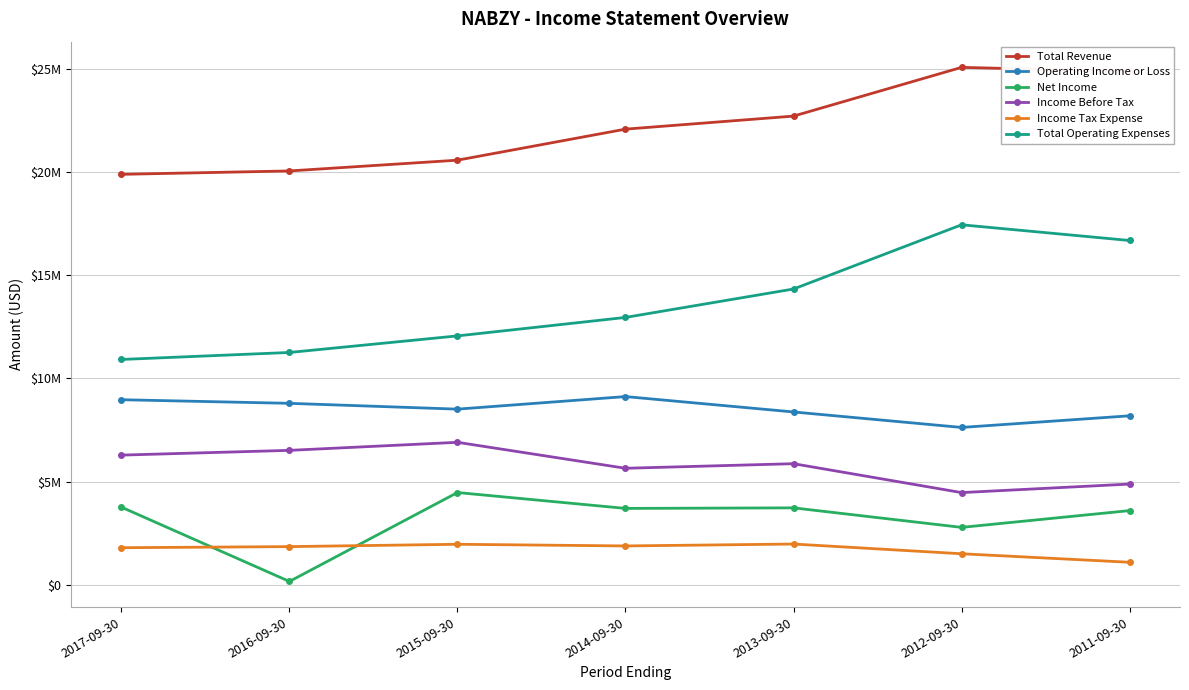

Reading left to right, transcribe all the data shown in this chart.

Total Revenue: 2017-09-30=19883600	2016-09-30=20047600	2015-09-30=20568600	2014-09-30=22072000	2013-09-30=22703300	2012-09-30=25063700	2011-09-30=24866300
Operating Income or Loss: 2017-09-30=8967000	2016-09-30=8792100	2015-09-30=8510600	2014-09-30=9119300	2013-09-30=8374100	2012-09-30=7624600	2011-09-30=8187700
Net Income: 2017-09-30=3763700	2016-09-30=165400	2015-09-30=4471900	2014-09-30=3702700	2013-09-30=3729600	2012-09-30=2784100	2011-09-30=3596800
Income Before Tax: 2017-09-30=6284400	2016-09-30=6514400	2015-09-30=6904100	2014-09-30=5646600	2013-09-30=5868700	2012-09-30=4469000	2011-09-30=4881800
Income Tax Expense: 2017-09-30=1799500	2016-09-30=1852500	2015-09-30=1965700	2014-09-30=1885100	2013-09-30=1977300	2012-09-30=1506300	2011-09-30=1094200
Total Operating Expenses: 2017-09-30=10916700	2016-09-30=11255500	2015-09-30=12058000	2014-09-30=12952700	2013-09-30=14329100	2012-09-30=17439100	2011-09-30=16678600